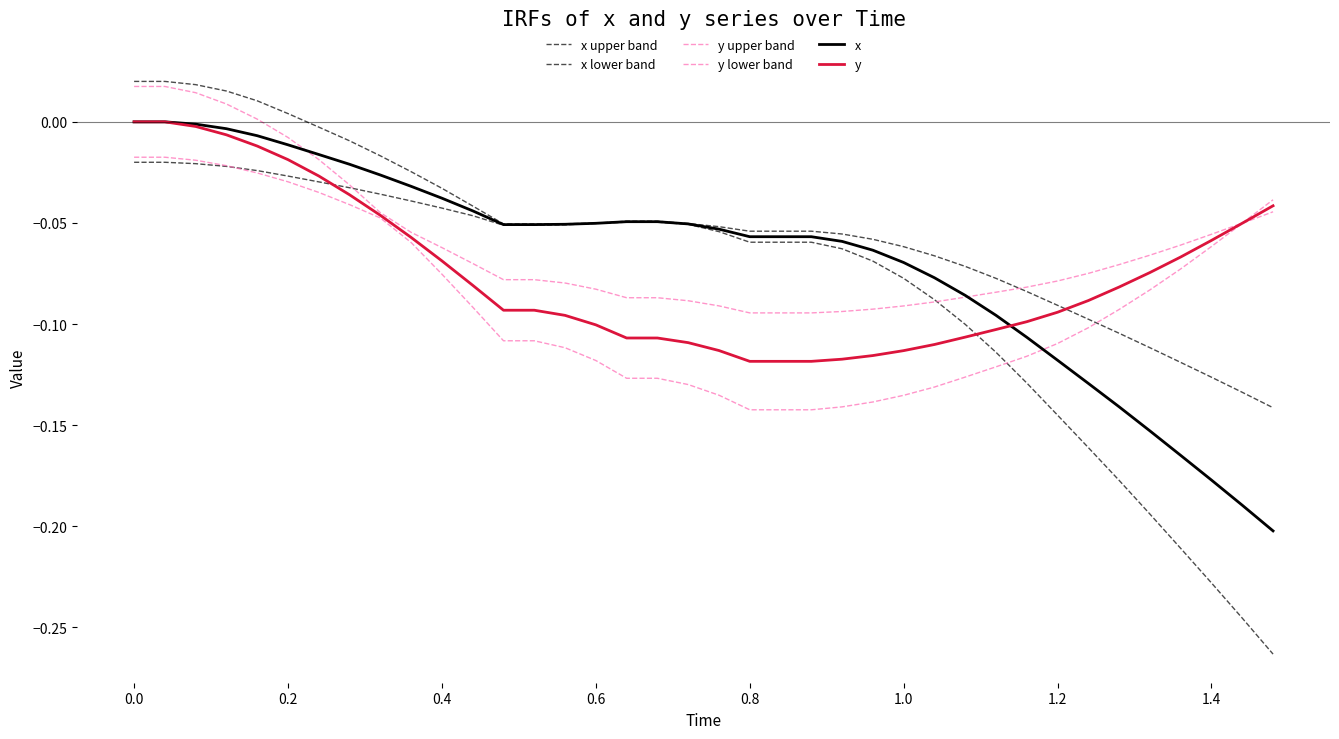

Does the chart have visible grid lines?

No